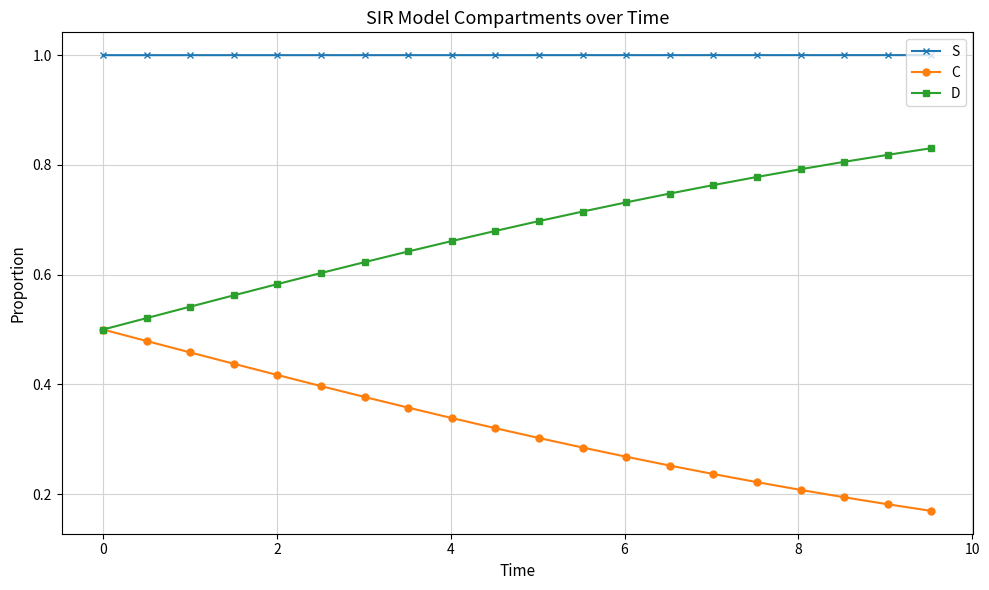

Rank the series by their maximum value, from lowest to highest.

C, D, S